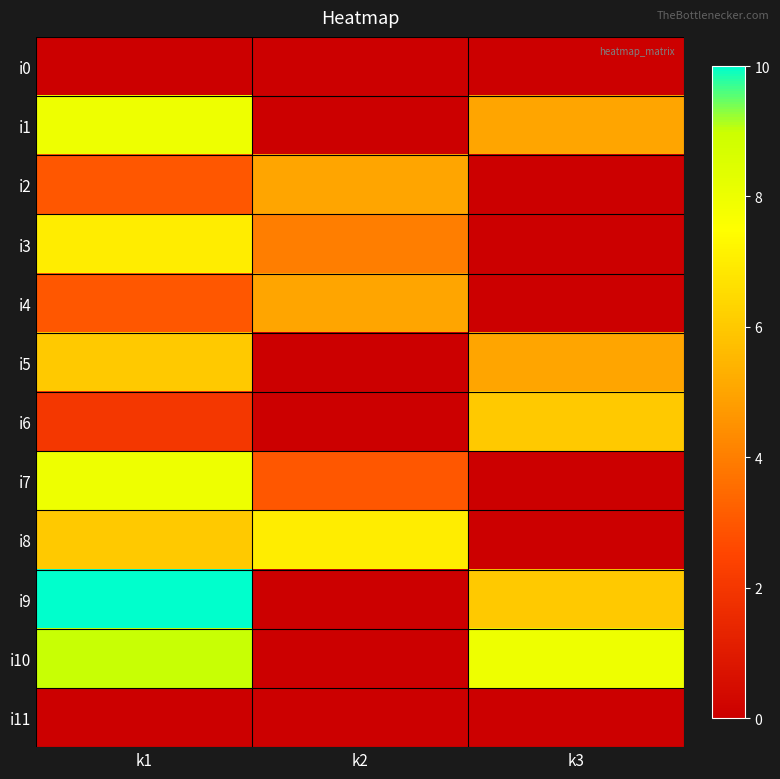

Reading left to right, extract all data points from this chart.

i0: k1=0	k2=0	k3=0
i1: k1=8	k2=0	k3=5
i2: k1=3	k2=5	k3=0
i3: k1=7	k2=4	k3=0
i4: k1=3	k2=5	k3=0
i5: k1=6	k2=0	k3=5
i6: k1=2	k2=0	k3=6
i7: k1=8	k2=3	k3=0
i8: k1=6	k2=7	k3=0
i9: k1=10	k2=0	k3=6
i10: k1=9	k2=0	k3=8
i11: k1=0	k2=0	k3=0